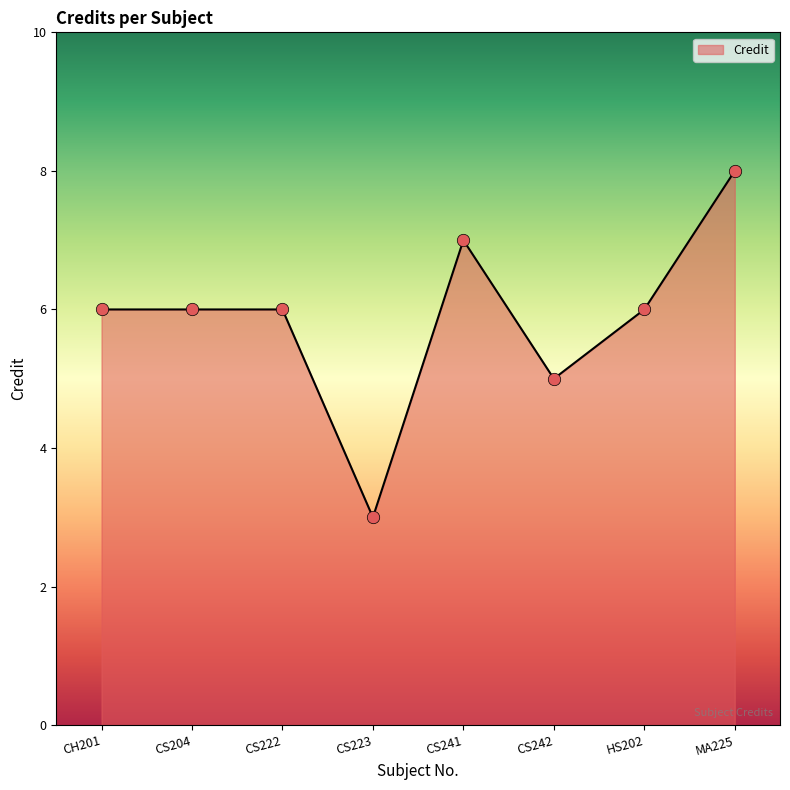

Which has a higher value, CS241 or CH201?

CS241